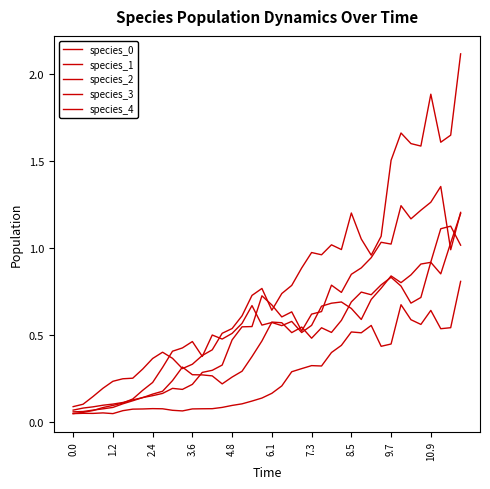

What is the difference between the maximum and second lowest values in the species_3 series?

0.8